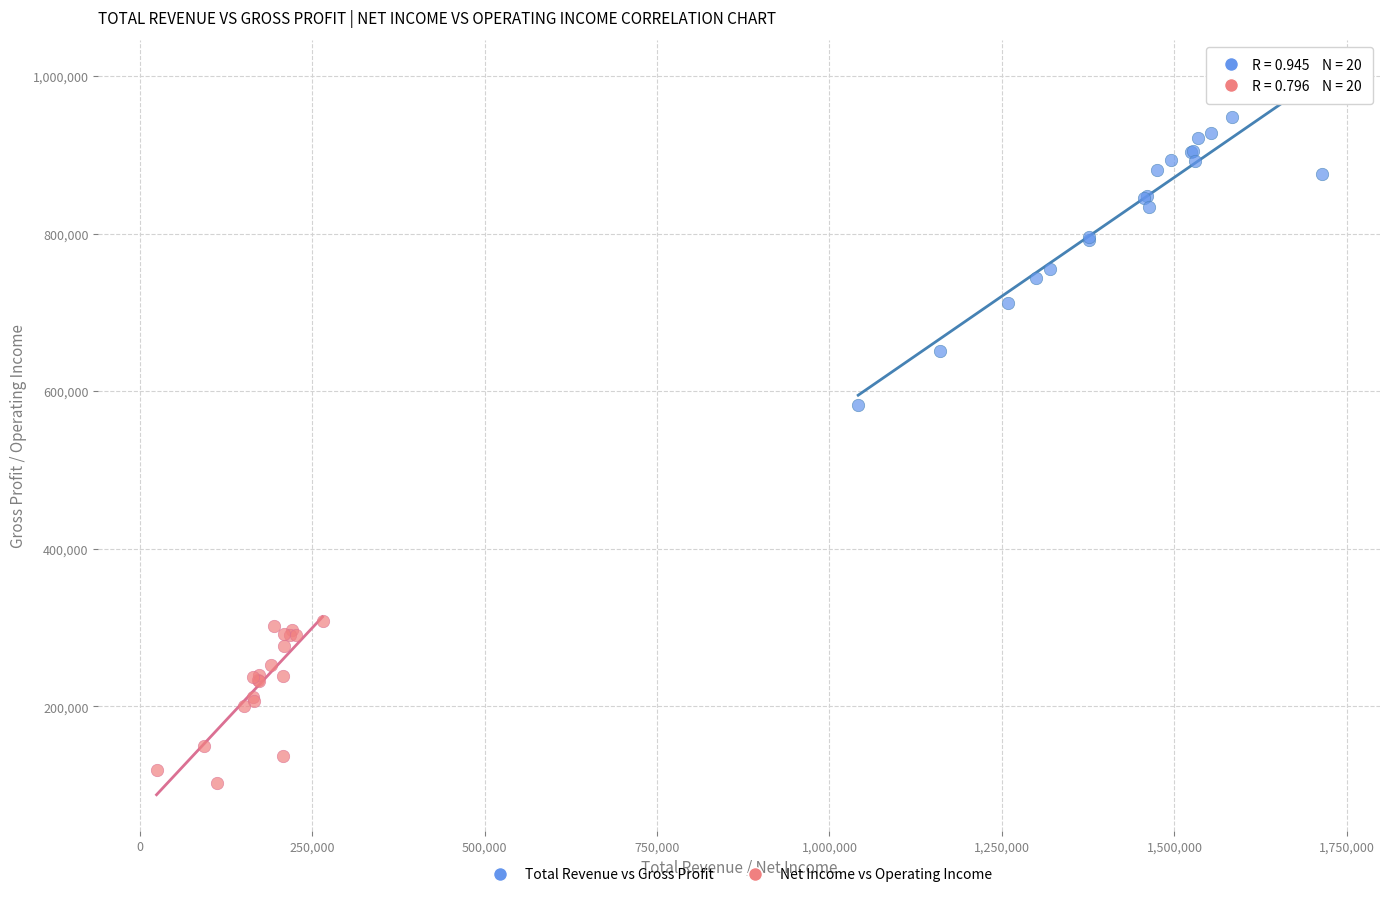

Which series contains the lowest Y value?

Net Income vs Operating Income